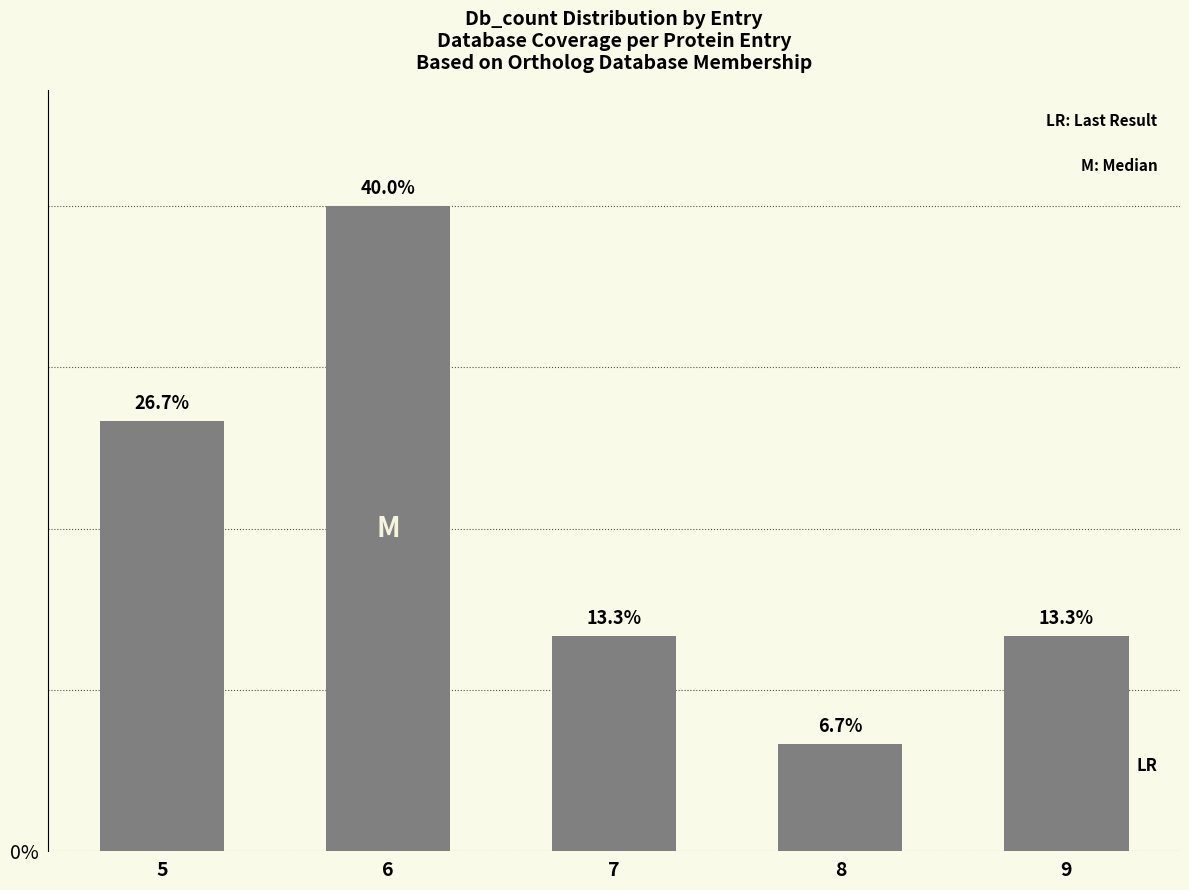

Reading left to right, transcribe all the data shown in this chart.

5=26.7	6=40.0	7=13.3	8=6.7	9=13.3